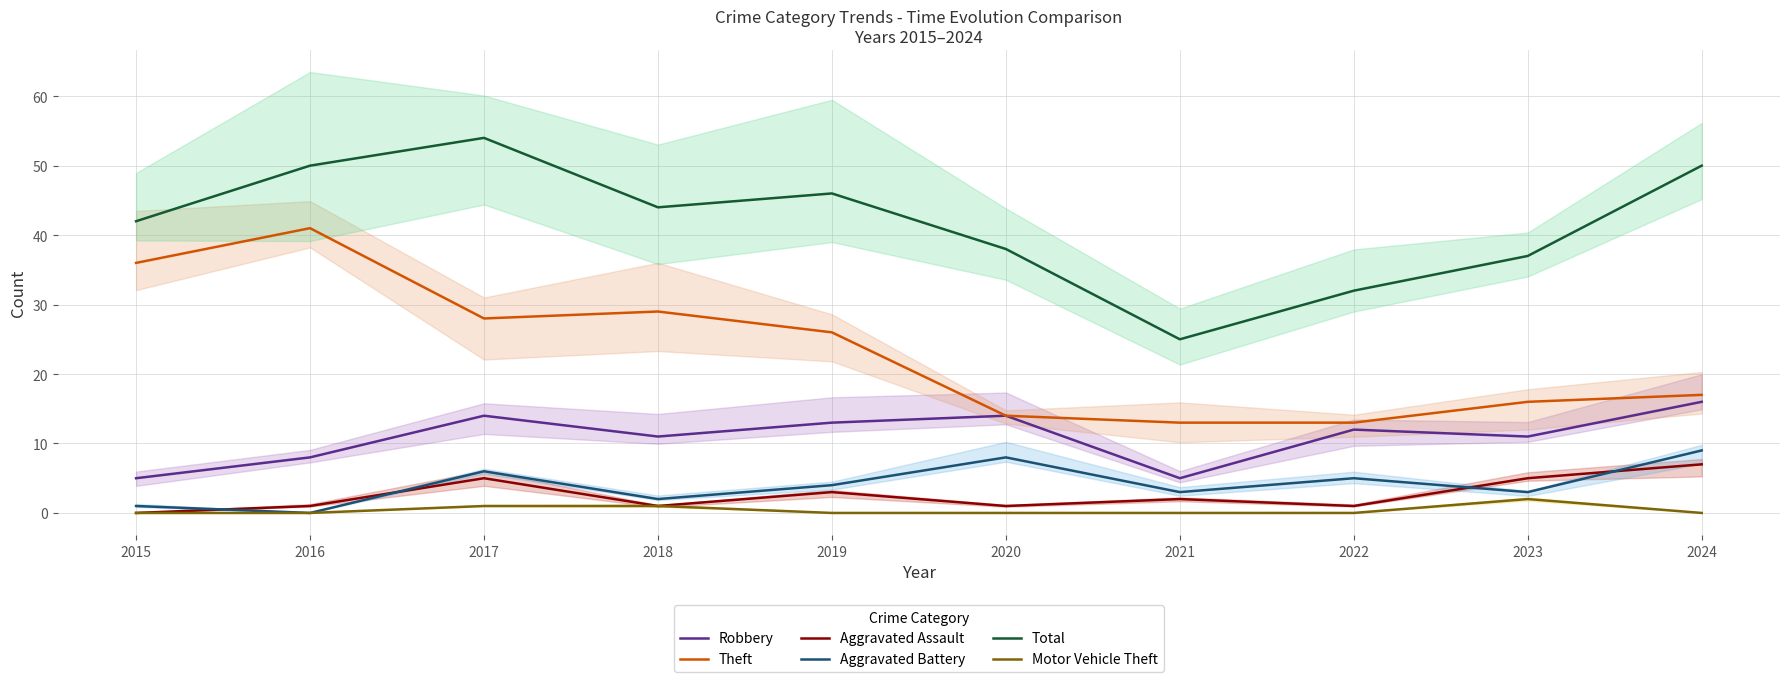

At which label is Theft closest to 27?

2017